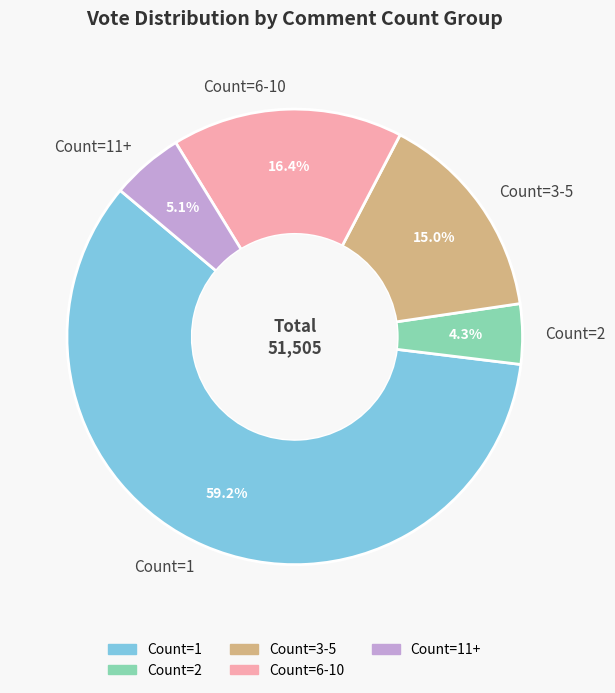

Rank the categories by value from highest to lowest.

Count=1, Count=6-10, Count=3-5, Count=11+, Count=2